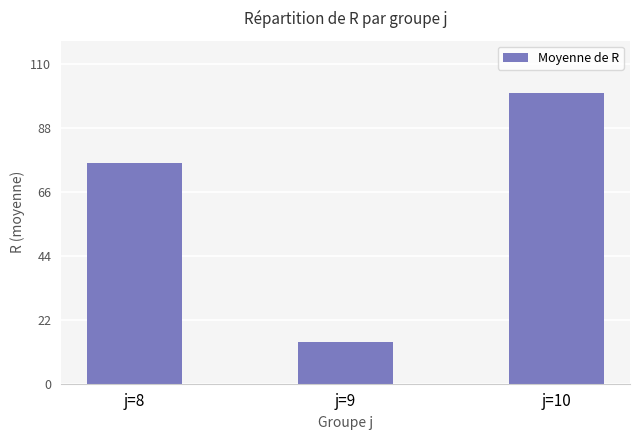

Reading left to right, list all the values displayed in this chart.

j=8=76.0	j=9=14.3	j=10=100.1